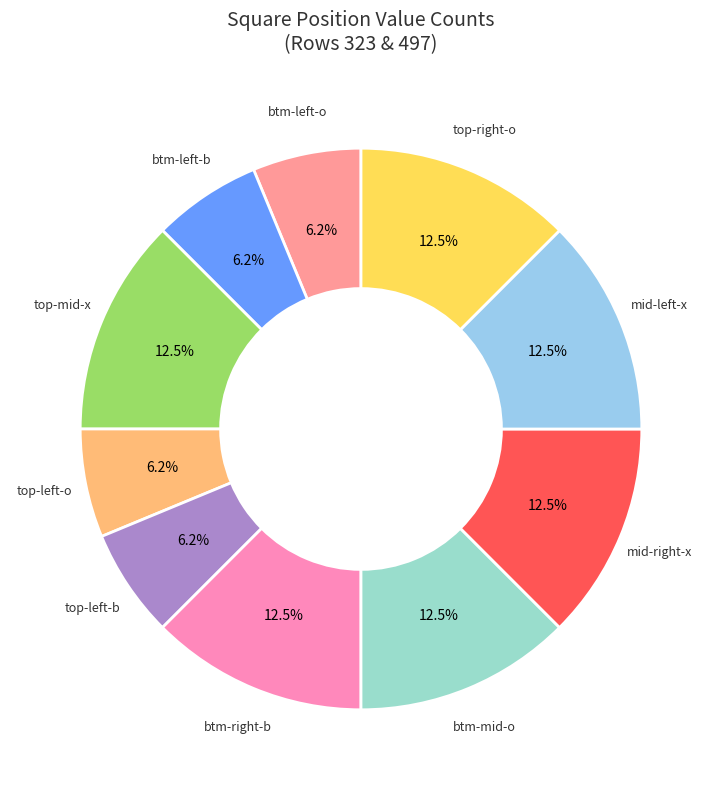

To the nearest percent, what is the average slice percentage?

10%